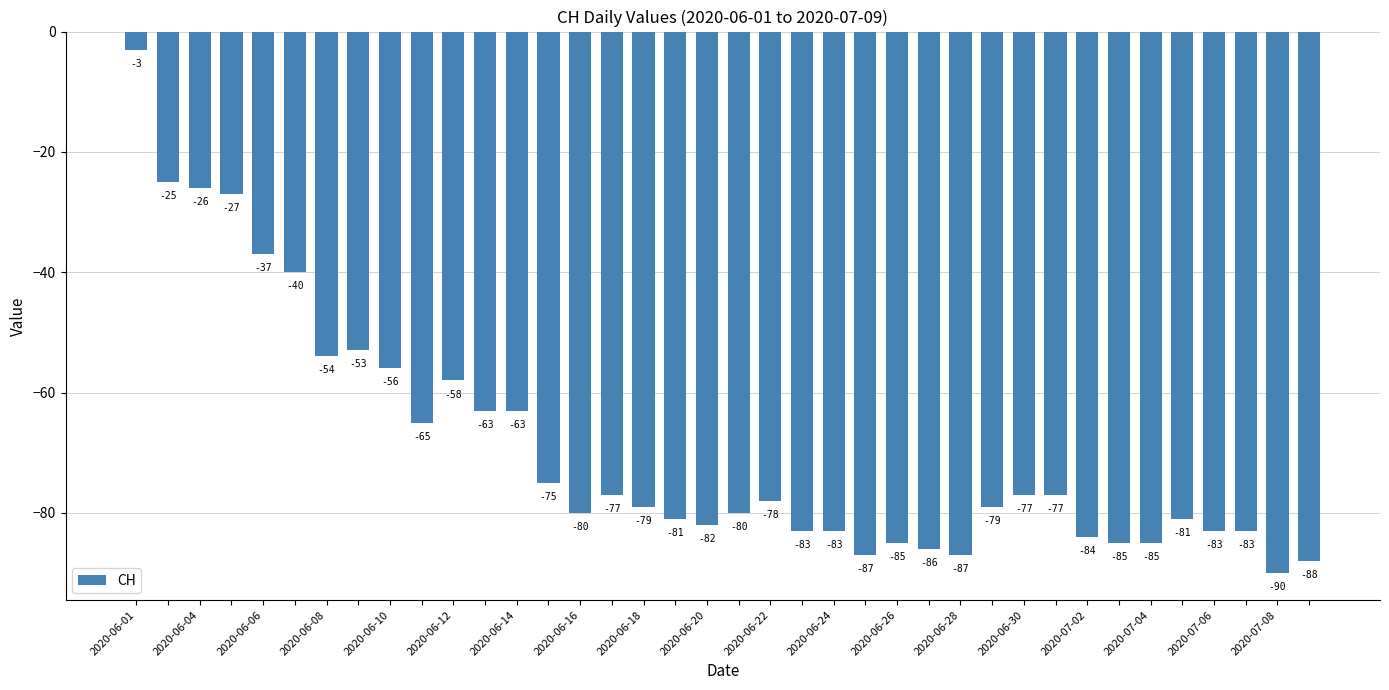

What is the greatest value displayed?

-3